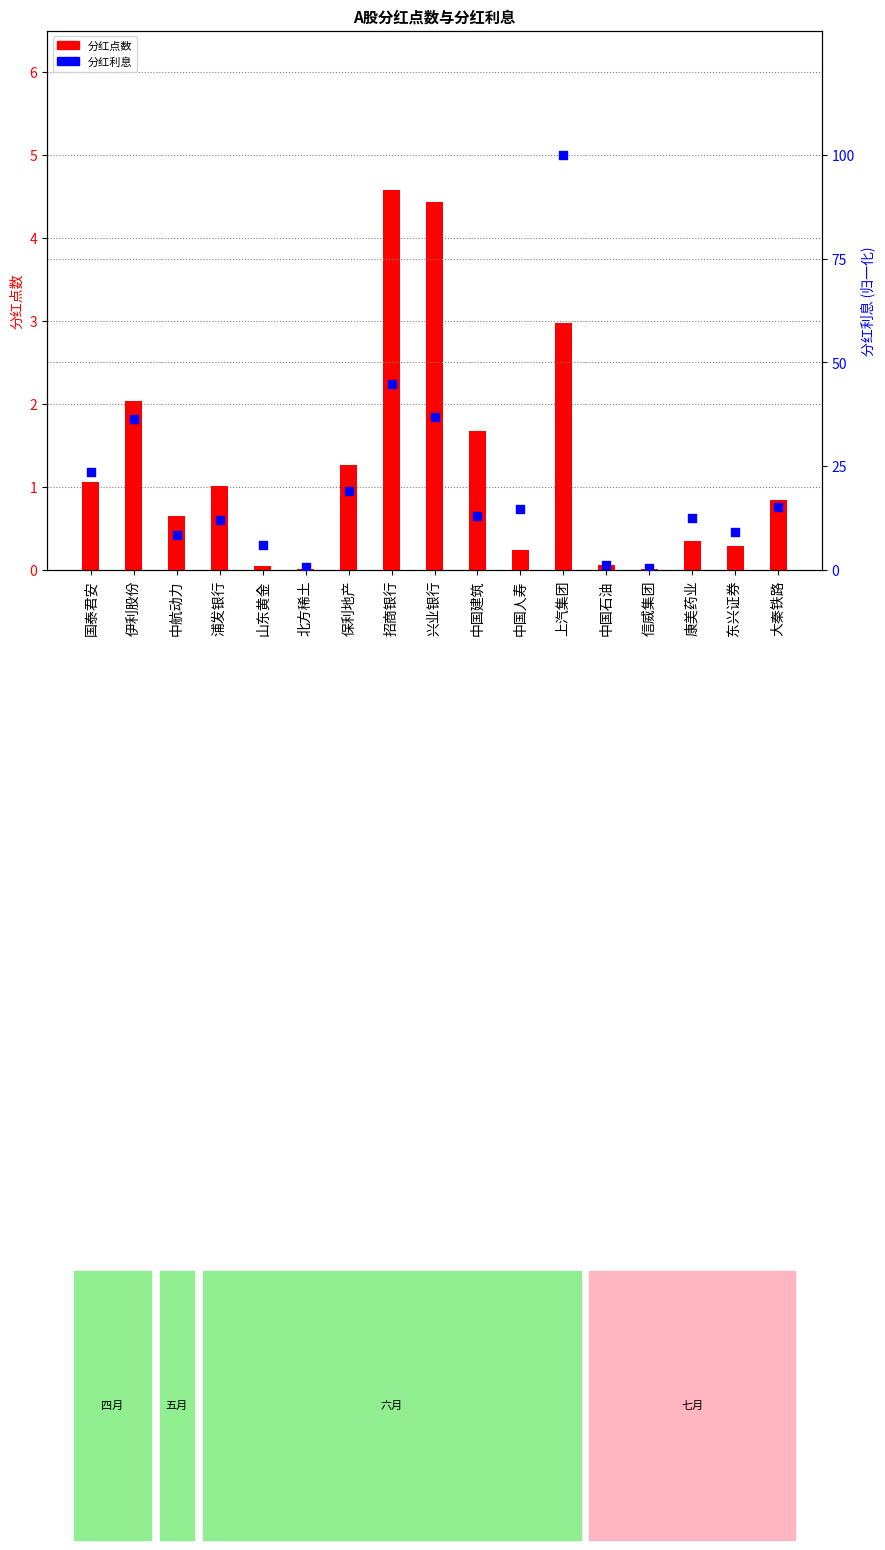

What are all the series names shown in the legend?

分红点数, 分红利息